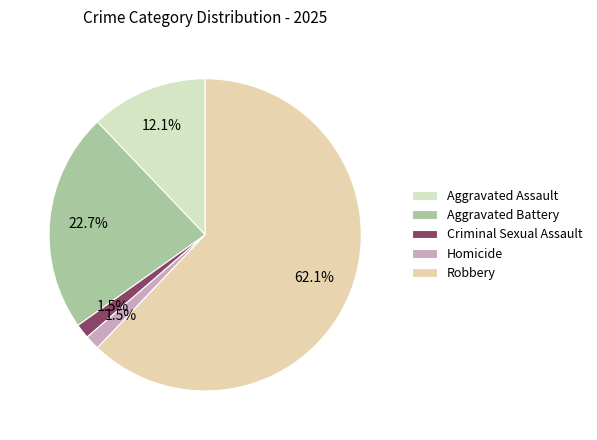

Approximately how many times larger is the value at Robbery compared to Aggravated Battery?

2.7